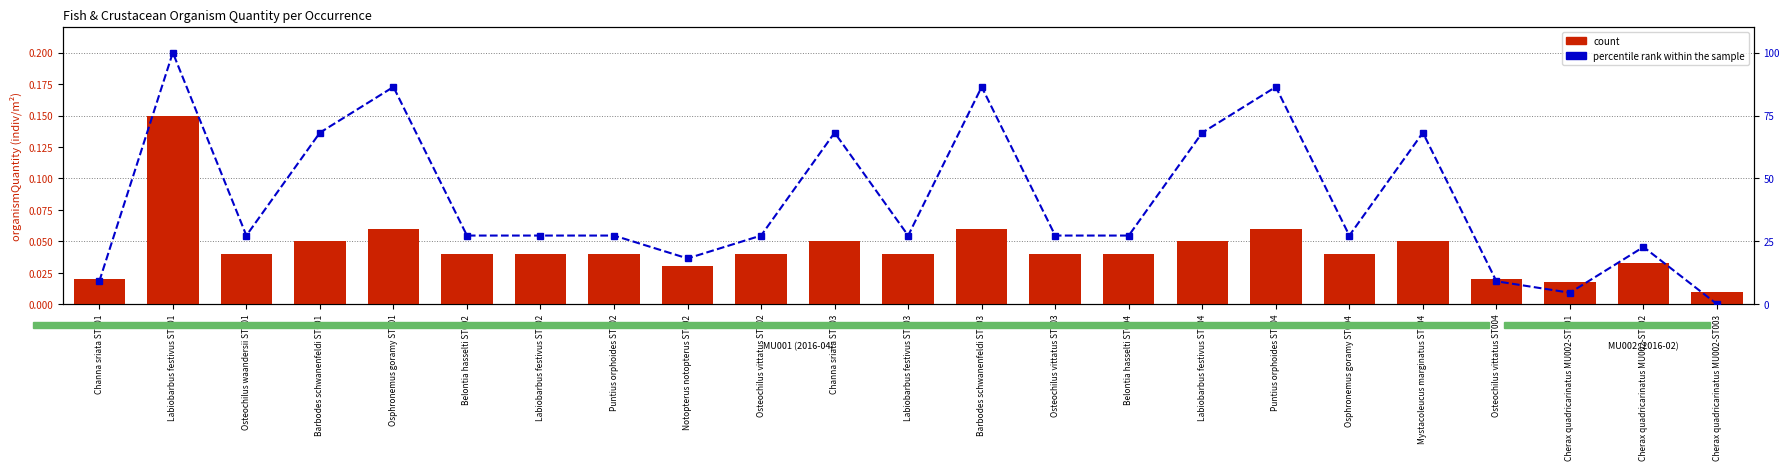

At which label does count reach its minimum?

Cherax quadricarinatus MU002-ST003